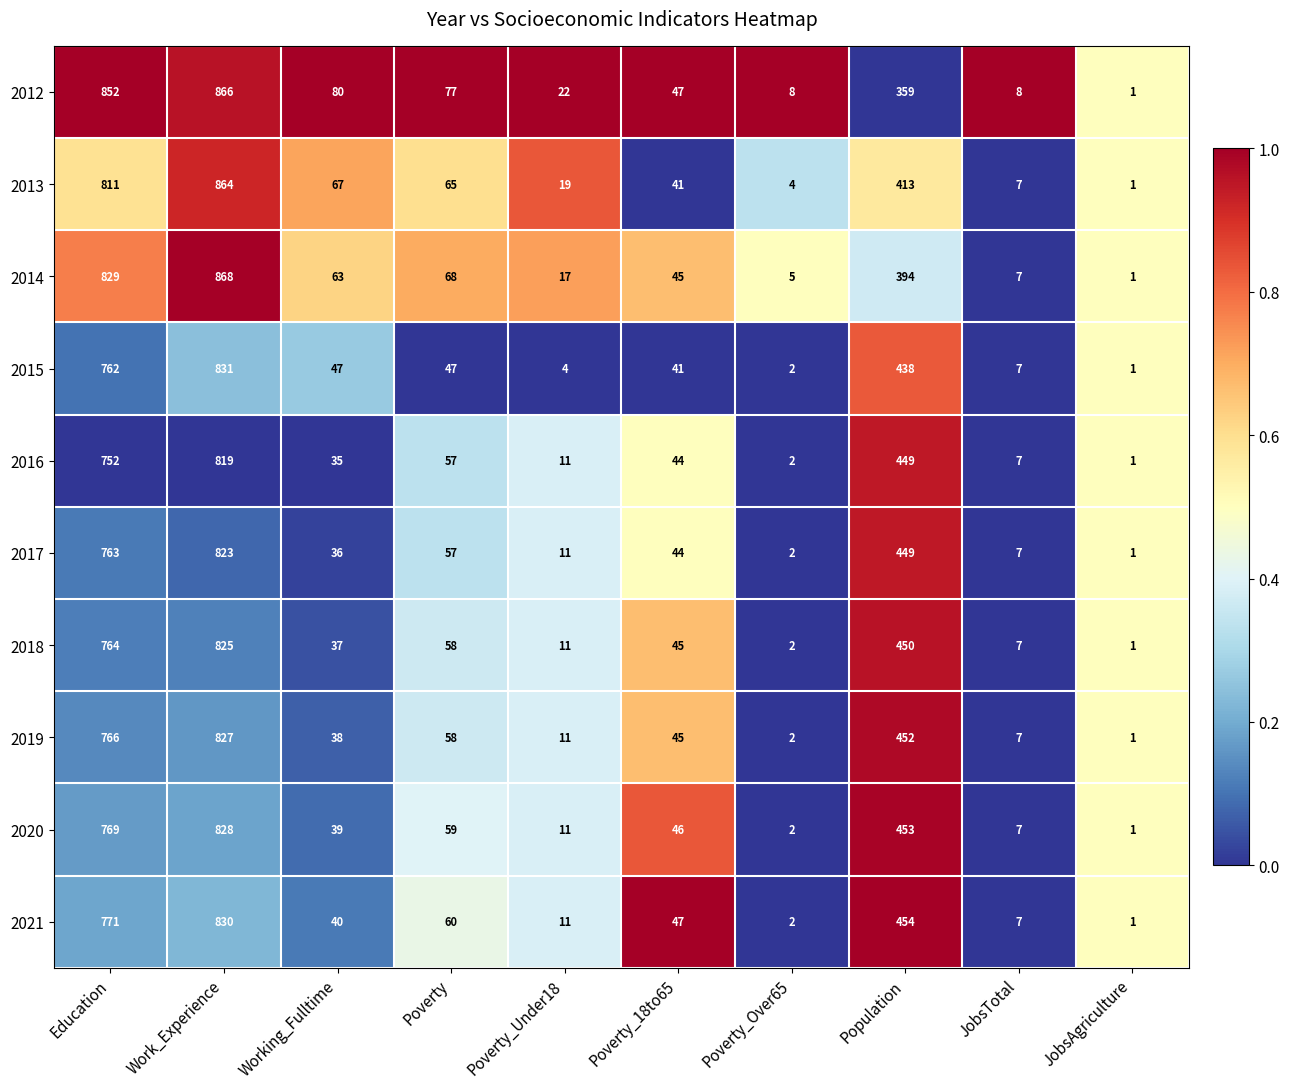

Which series has the largest total across all categories?

2012